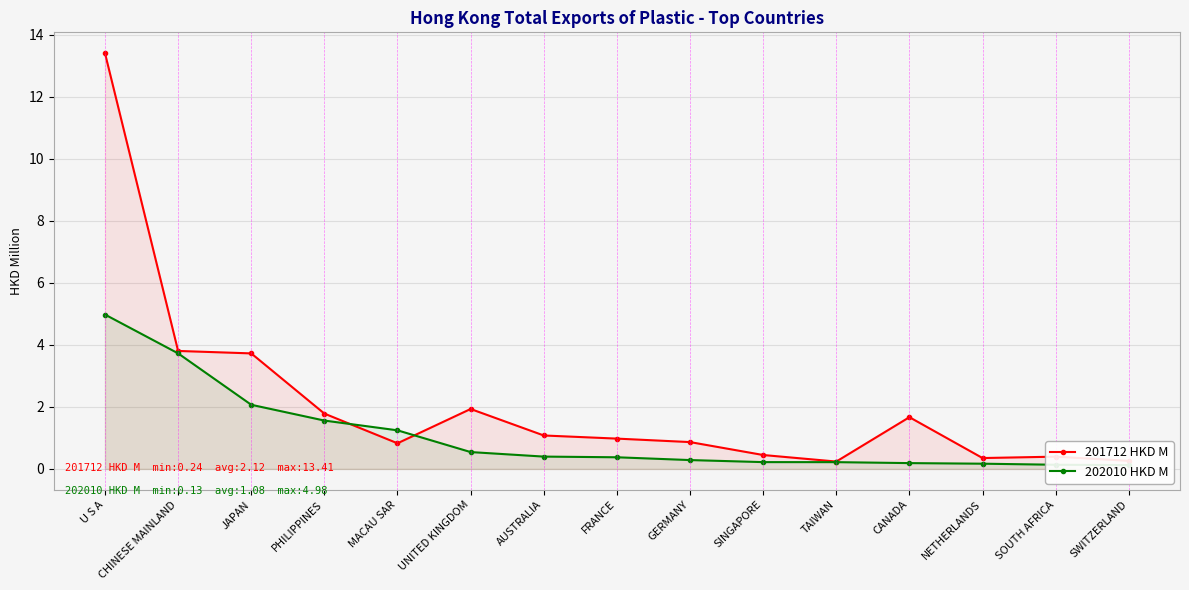

At which category is the sum across all series the highest?

U S A